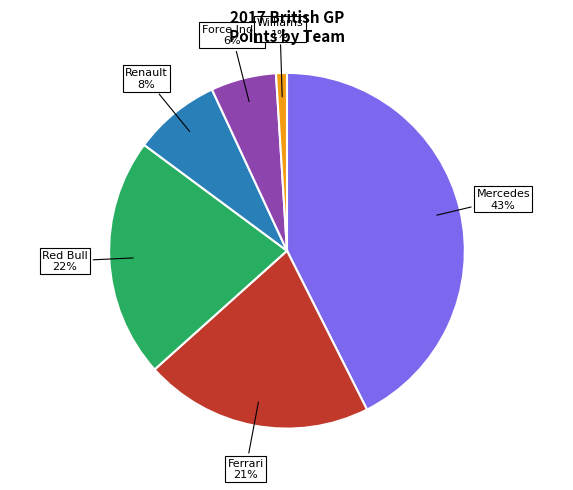

To the nearest percent, what is the average slice percentage?

17%